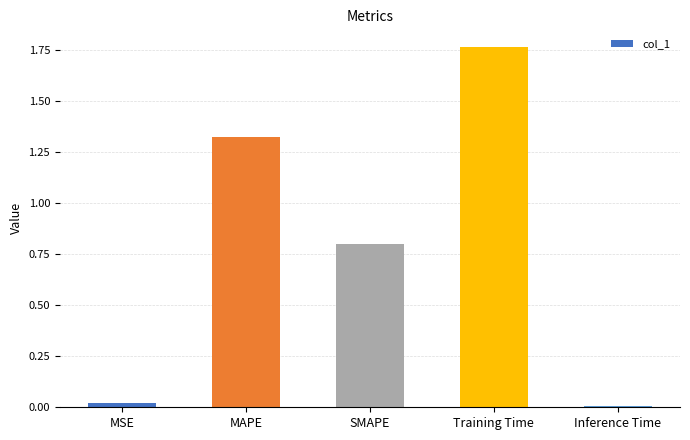

Which label corresponds to the largest value in the chart?

Training Time